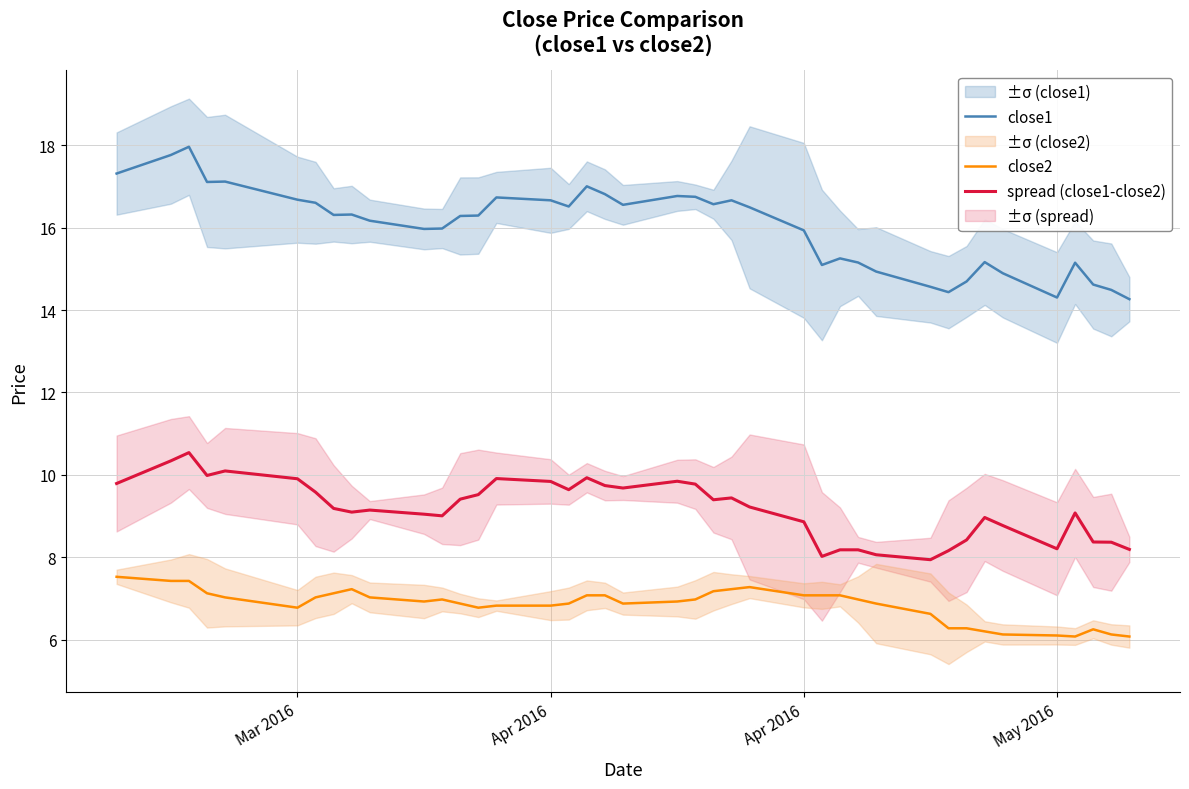

Reading right to left, extract all data points from this chart.

close1: 14.3	14.5	14.6	15.2	14.3	14.9	15.2	14.7	14.4	14.6	14.9	15.2	15.3	15.1	15.9	16.5	16.7	16.6	16.8	16.8	16.6	16.8	17.0	16.5	16.7	16.7	16.3	16.3	16.0	16.0	16.2	16.3	16.3	16.6	16.7	17.1	17.1	18.0	17.8	17.3
close2: 6.1	6.1	6.2	6.1	6.1	6.1	6.2	6.3	6.3	6.6	6.9	7.0	7.1	7.1	7.1	7.3	7.2	7.2	7.0	6.9	6.9	7.1	7.1	6.9	6.8	6.8	6.8	6.9	7.0	6.9	7.0	7.2	7.1	7.0	6.8	7.0	7.1	7.4	7.4	7.5
spread (close1-close2): 8.2	8.4	8.4	9.1	8.2	8.8	9.0	8.4	8.2	7.9	8.1	8.2	8.2	8.0	8.9	9.2	9.4	9.4	9.8	9.8	9.7	9.7	9.9	9.6	9.8	9.9	9.5	9.4	9.0	9.0	9.1	9.1	9.2	9.6	9.9	10.1	10.0	10.5	10.3	9.8